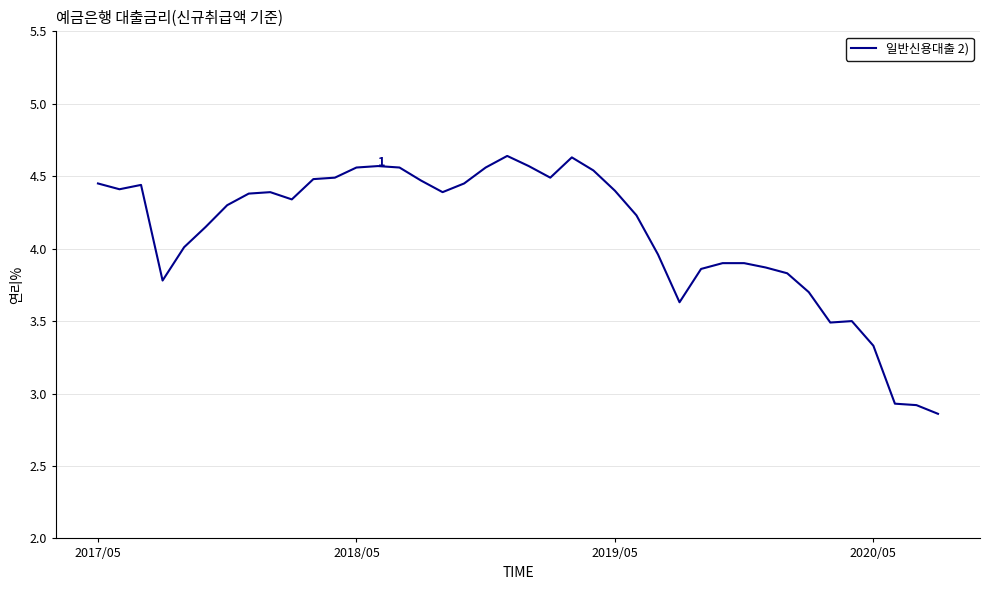

What is the difference between the maximum and minimum values?

1.8